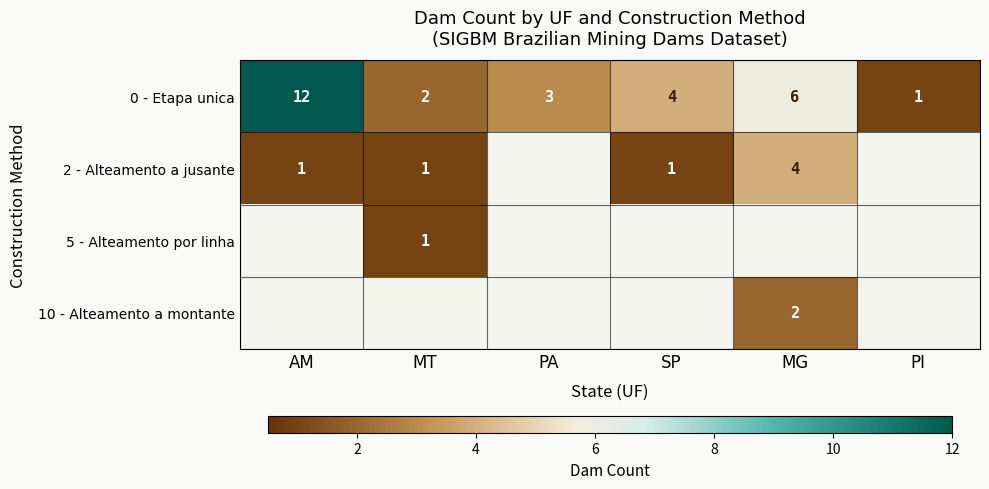

At how many categories does at least one series exceed 5?

2